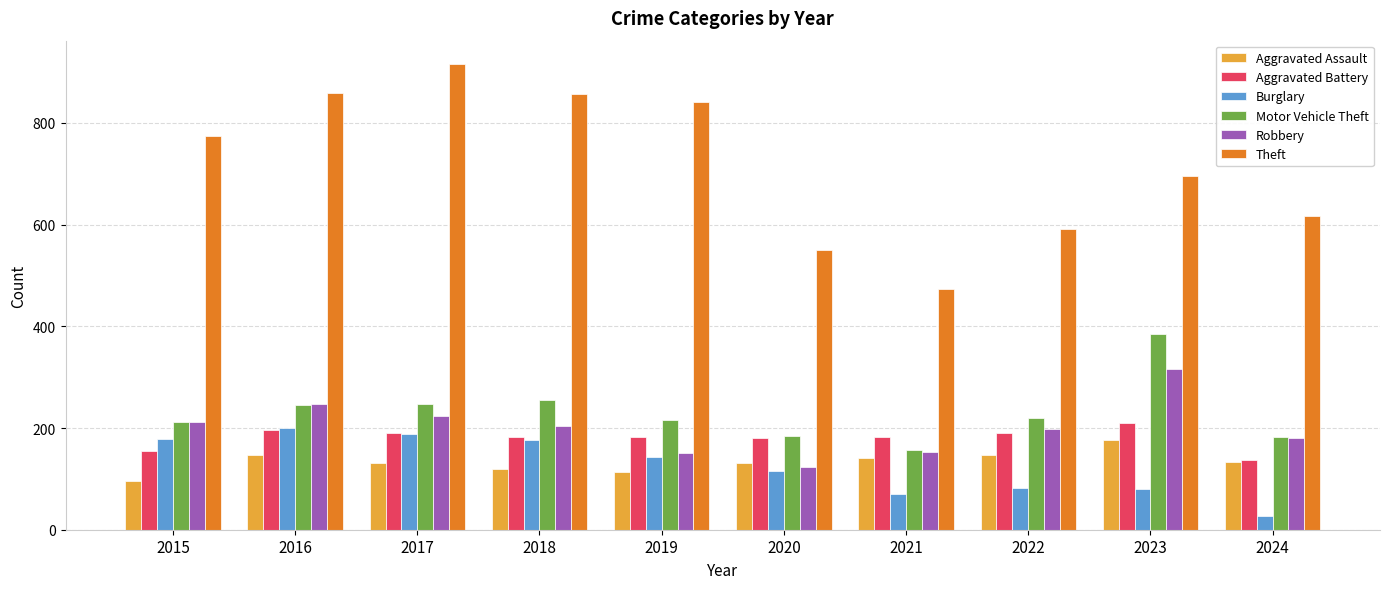

What is the value of the Aggravated Assault bar at the 1st from the left?

95